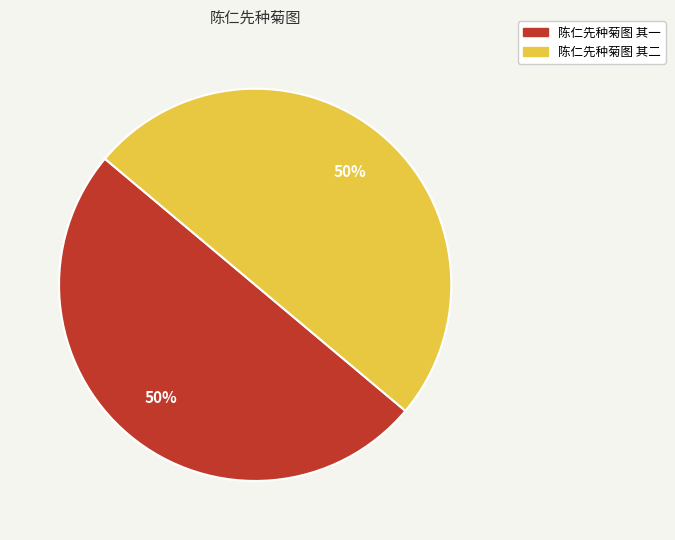

The 陈仁先种菊图 其二 slice represents 37% of the pie. True or false?

False